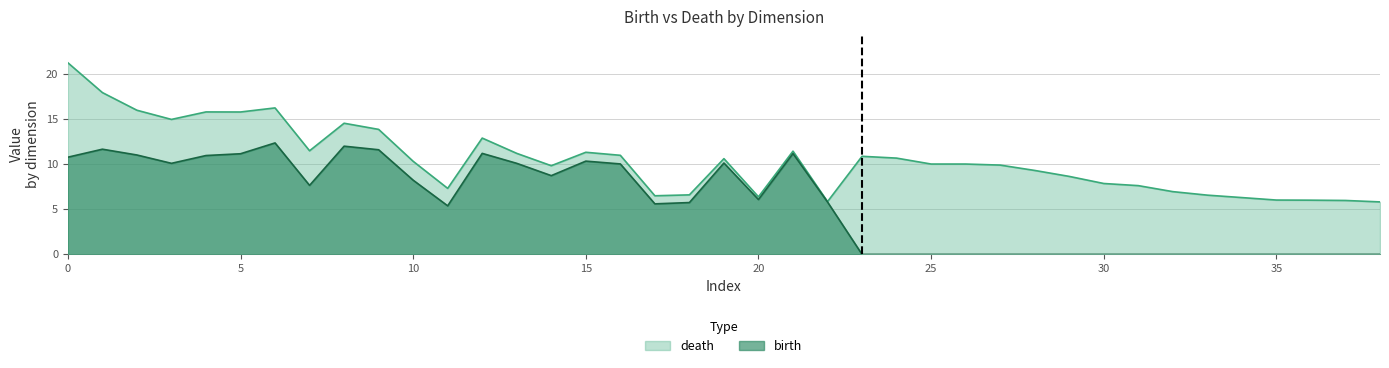

How many lines are shown in the chart?

2